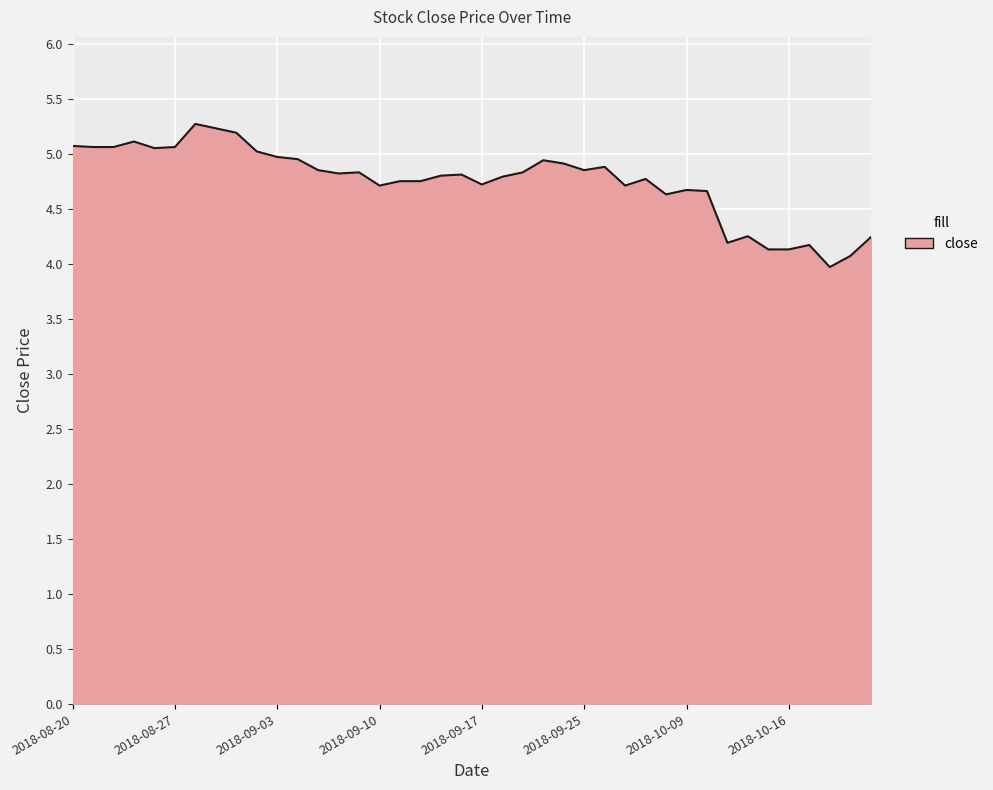

What is the difference between the maximum and minimum values?

1.3